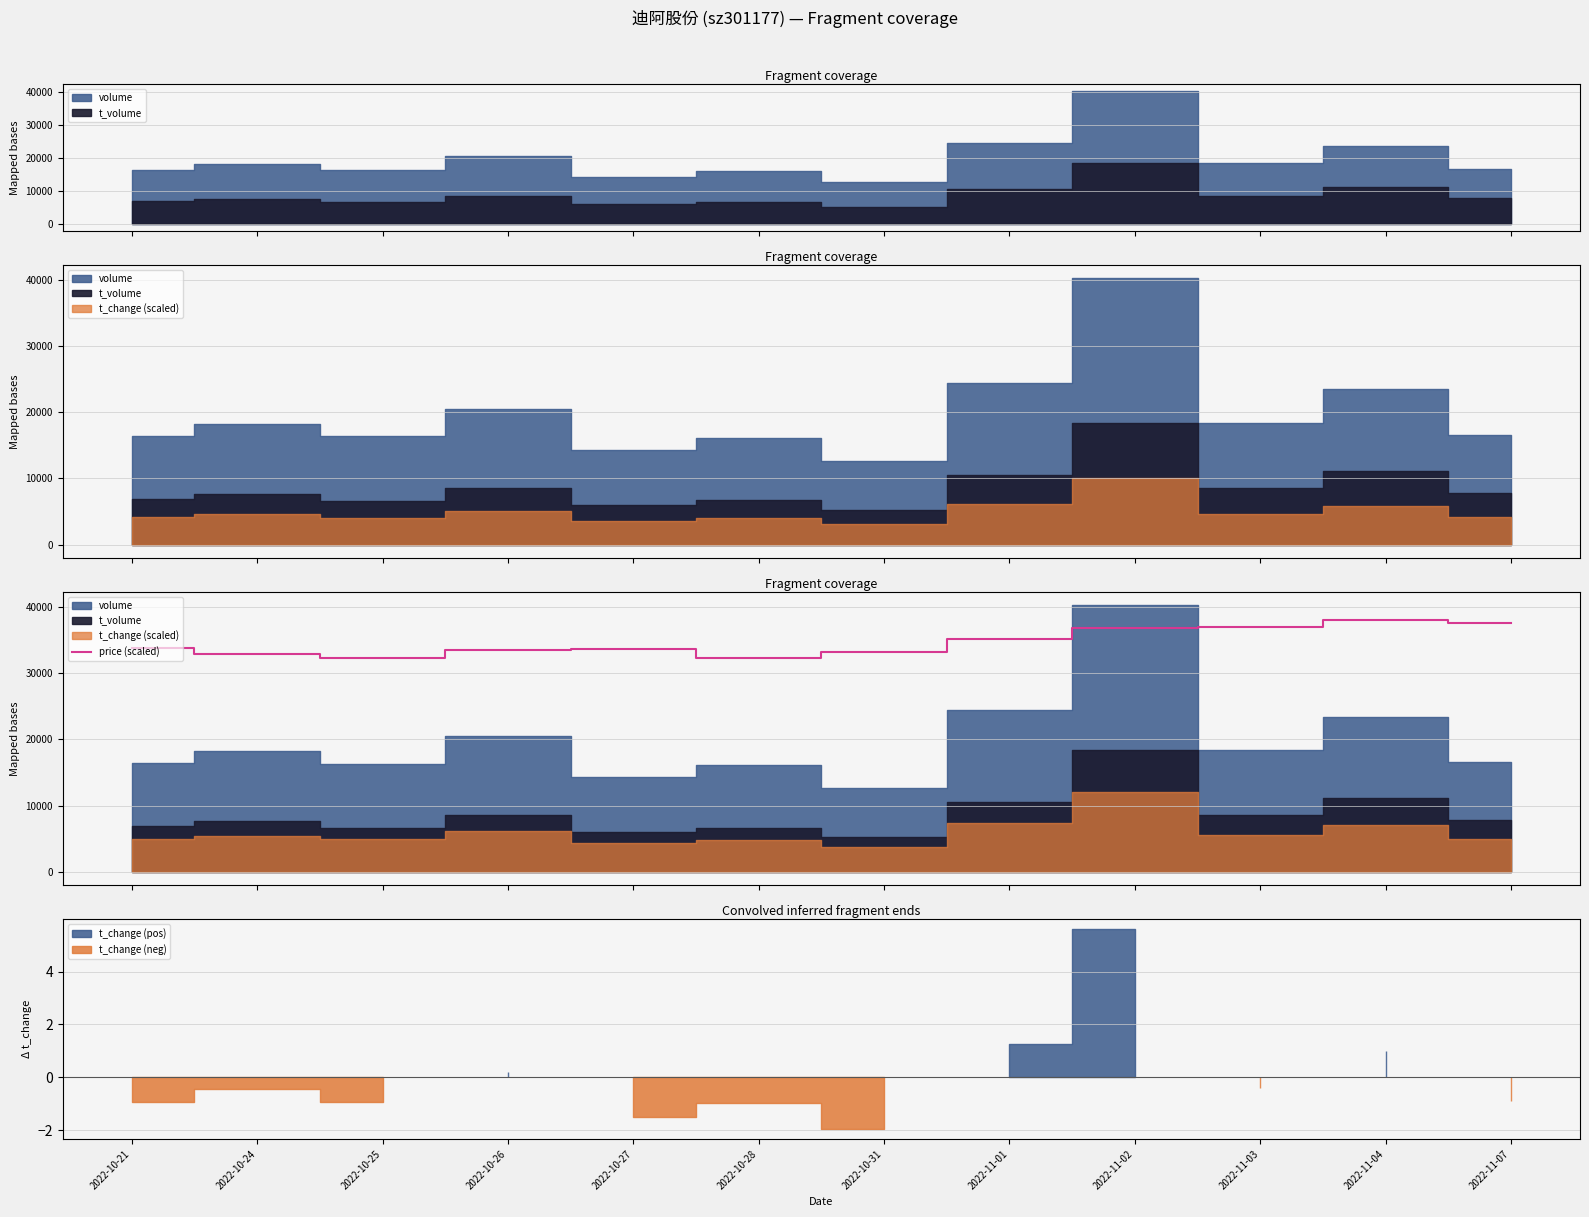

What is the maximum value for price (scaled)?

38024.0